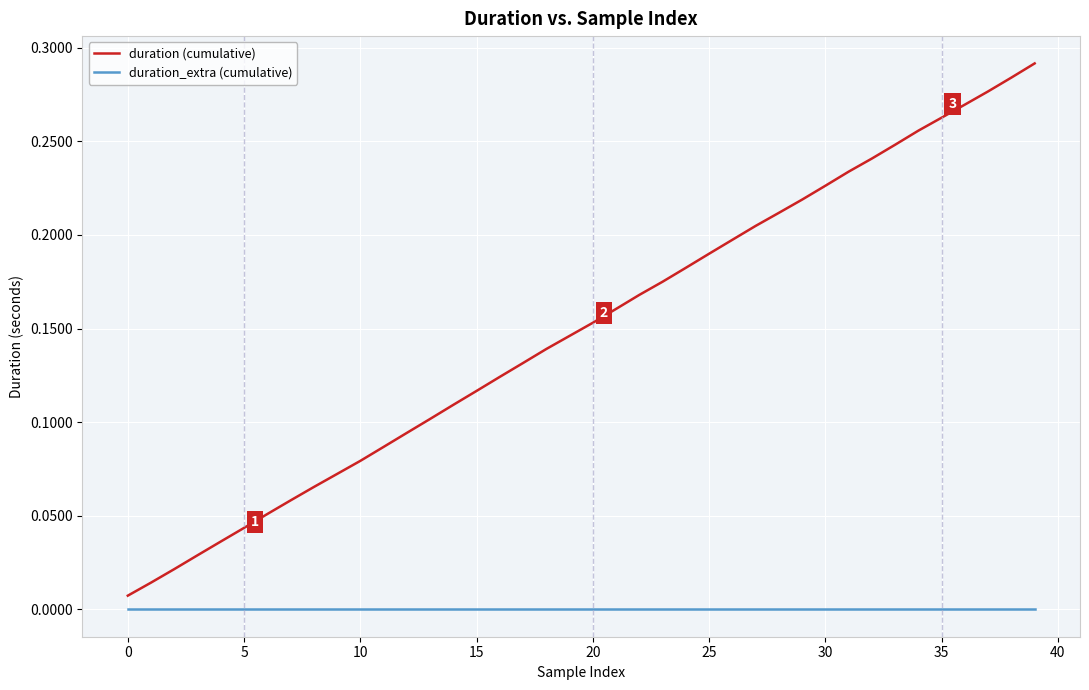

Rank the series by their average value, from highest to lowest.

duration (cumulative), duration_extra (cumulative)